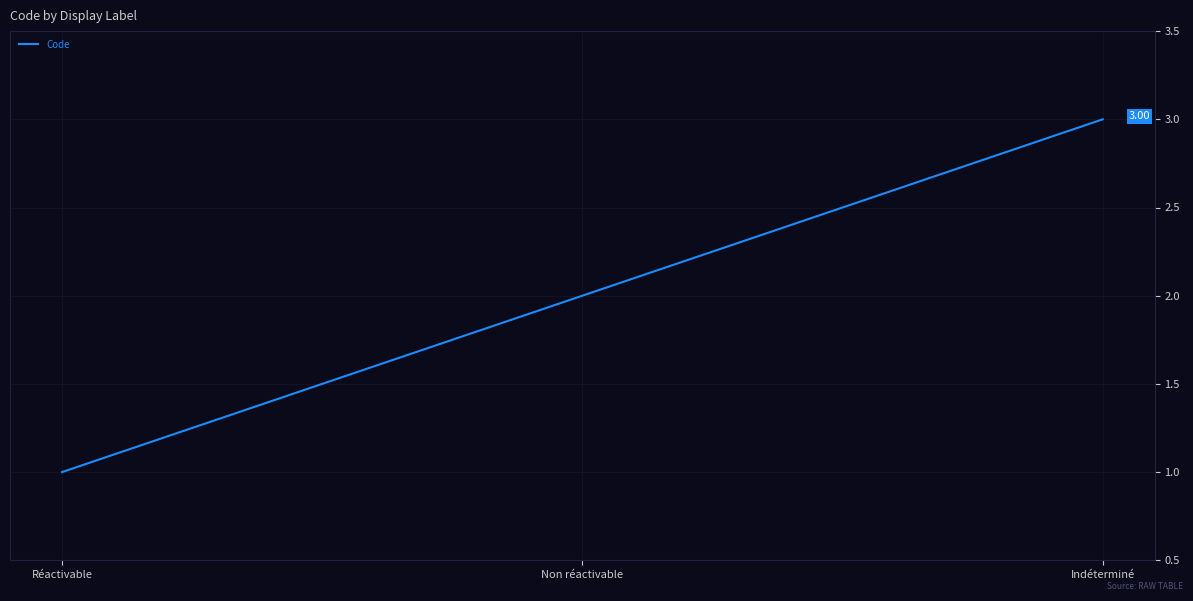

Which label corresponds to the smallest value in the chart?

Réactivable